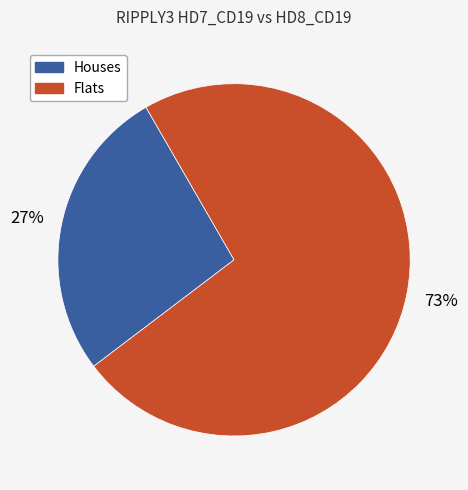

Rank the categories by value from lowest to highest.

Houses, Flats